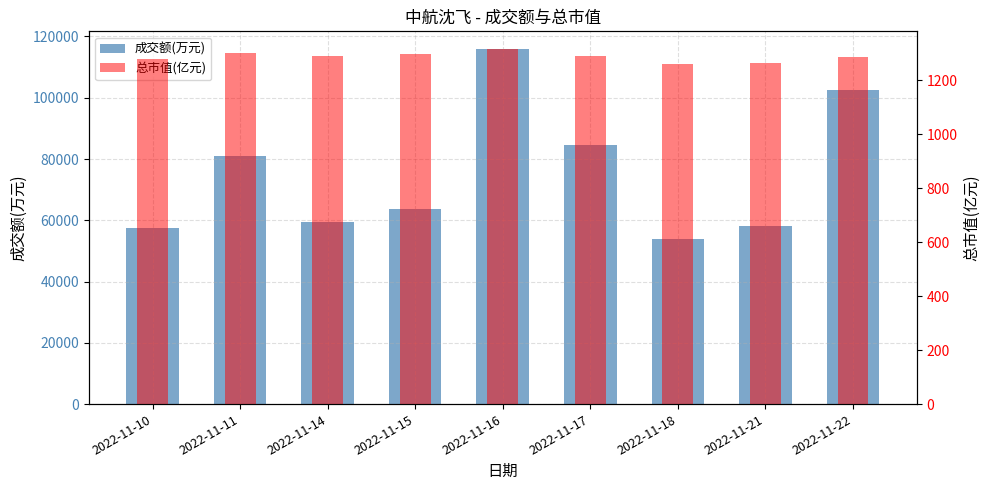

What is the difference between the 总市值(亿元) values at 2022-11-17 and 2022-11-22?

5.1